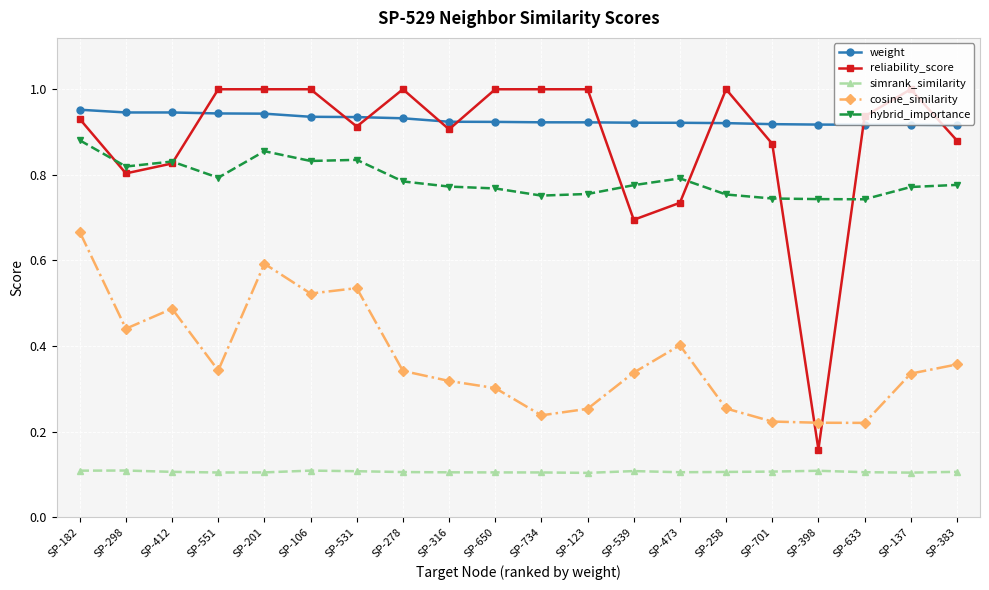

Rank the series by their maximum value, from highest to lowest.

reliability_score, weight, hybrid_importance, cosine_similarity, simrank_similarity